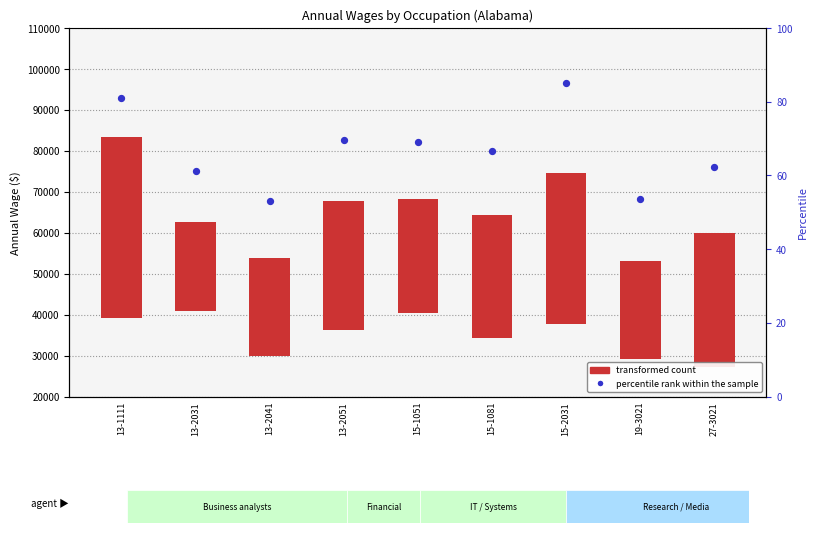

Which series contains the lowest Y value?

transformed count